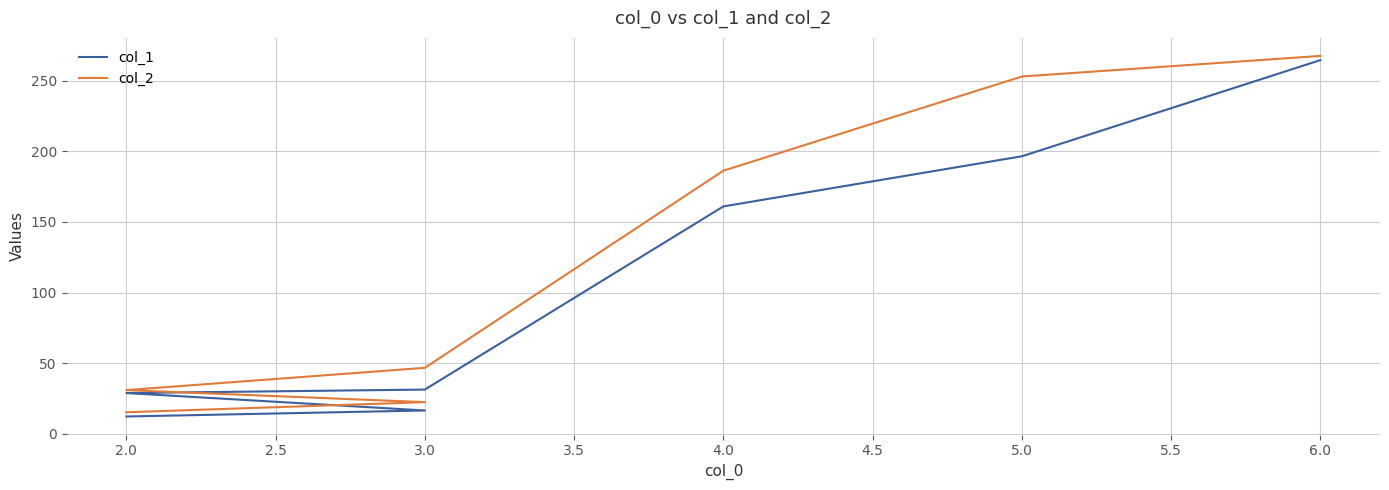

What is the average value of the col_2 series?

117.4